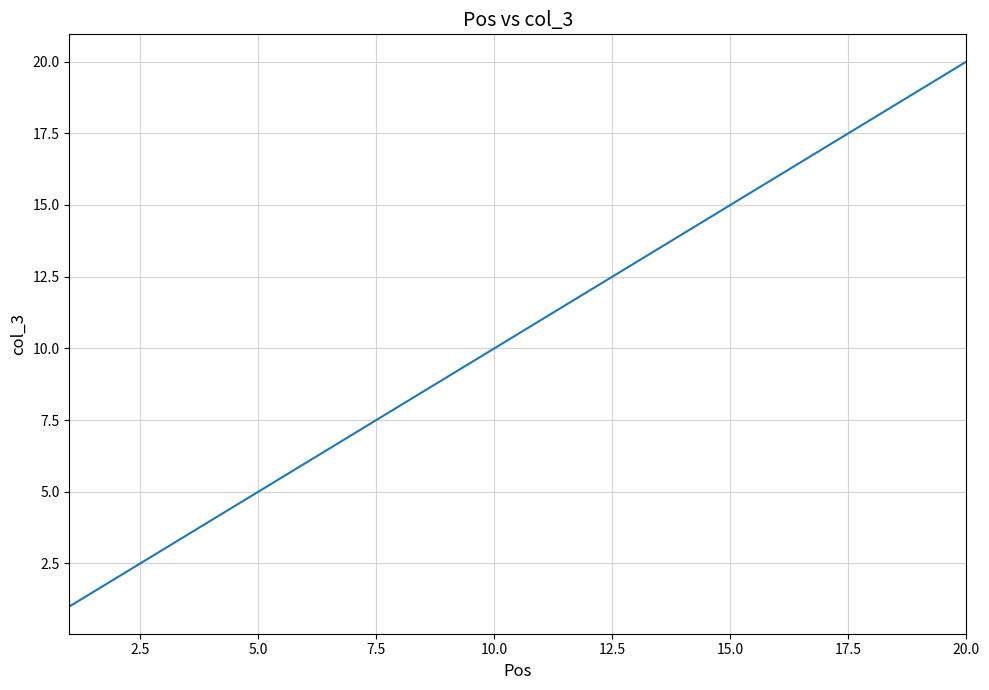

Is this an area chart (filled region under the line)?

No